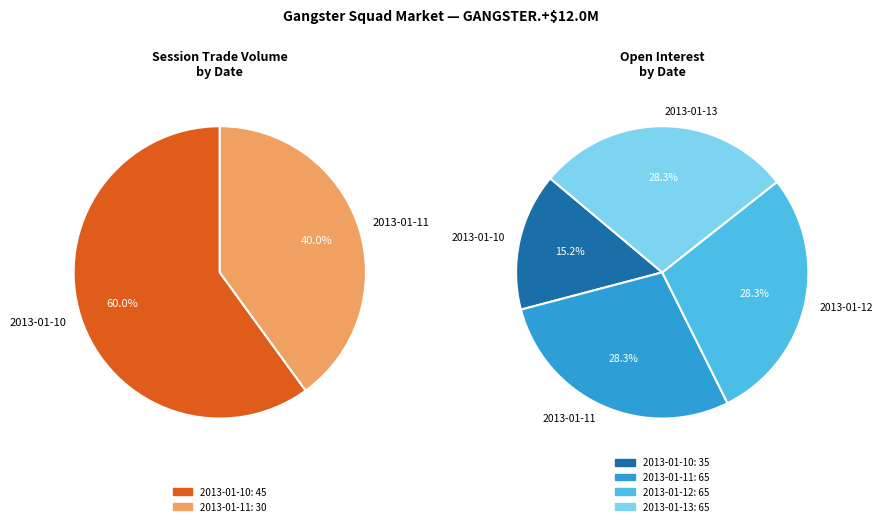

The 2013-01-05 slice represents 1% of the pie. True or false?

False